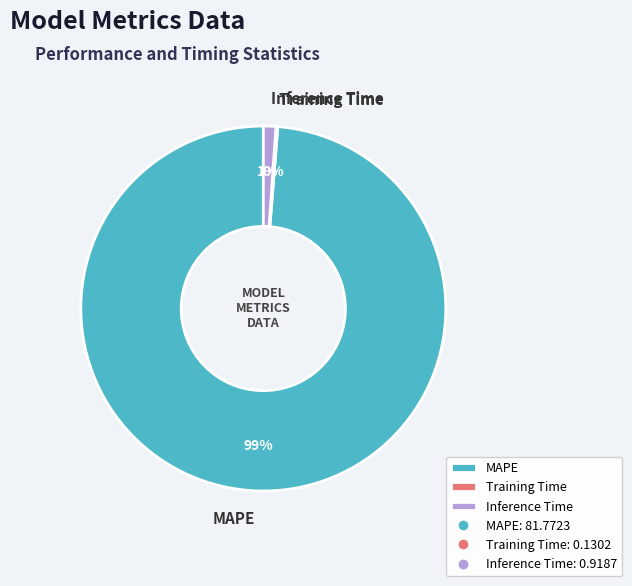

What is the largest slice in the pie chart?

MAPE